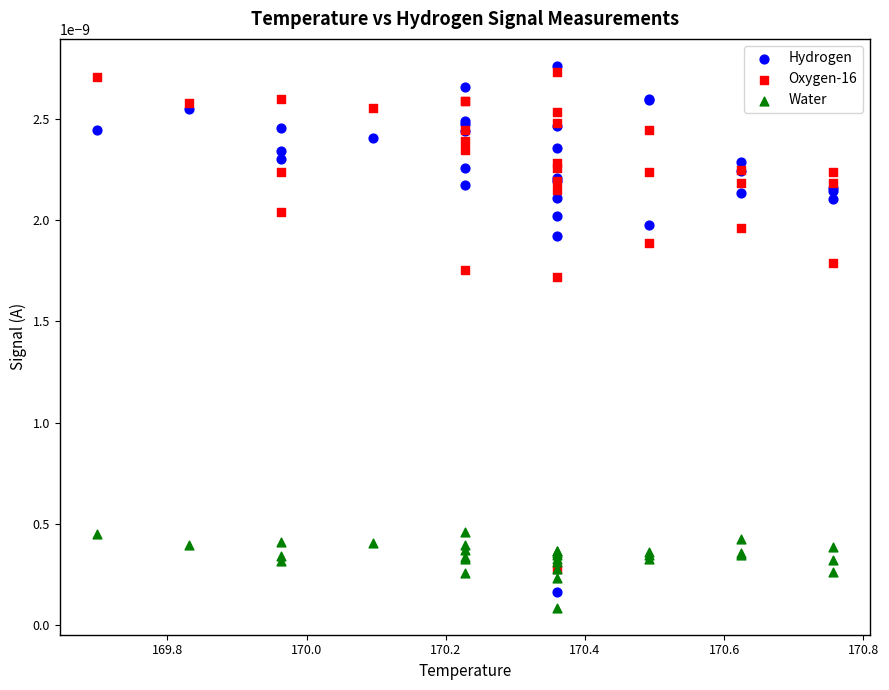

Which series reaches the maximum Y coordinate?

Hydrogen